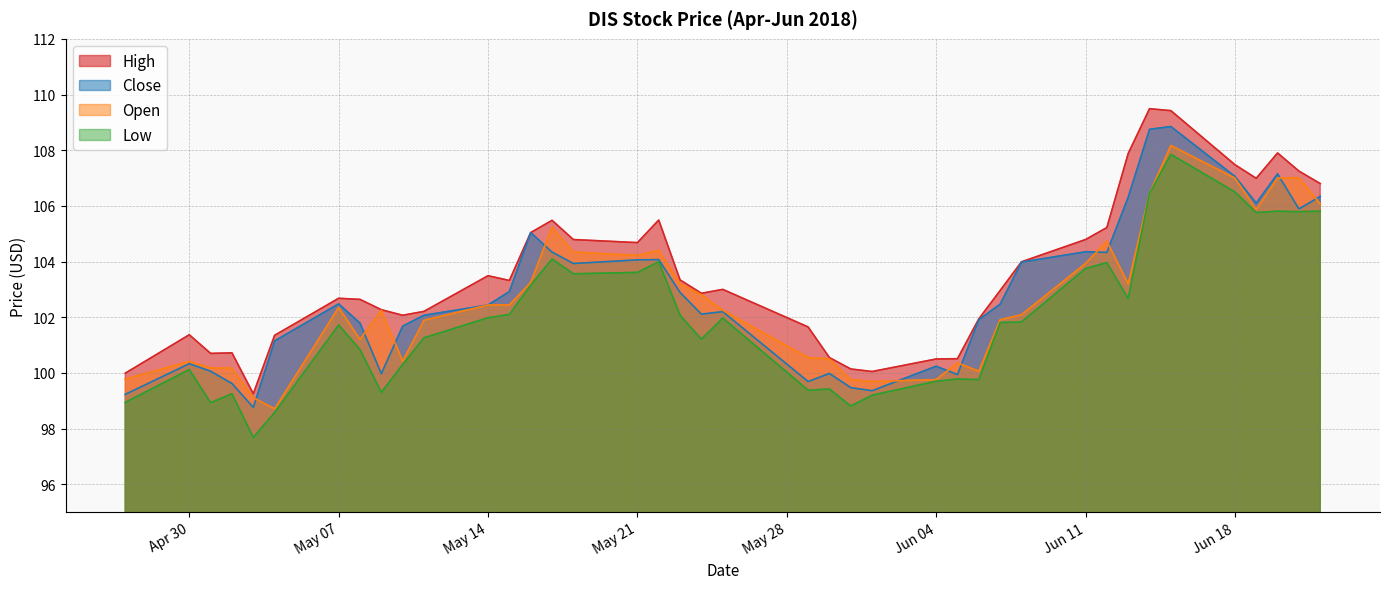

True or false: Low has a value of 165.0 at 2018-05-29.

False